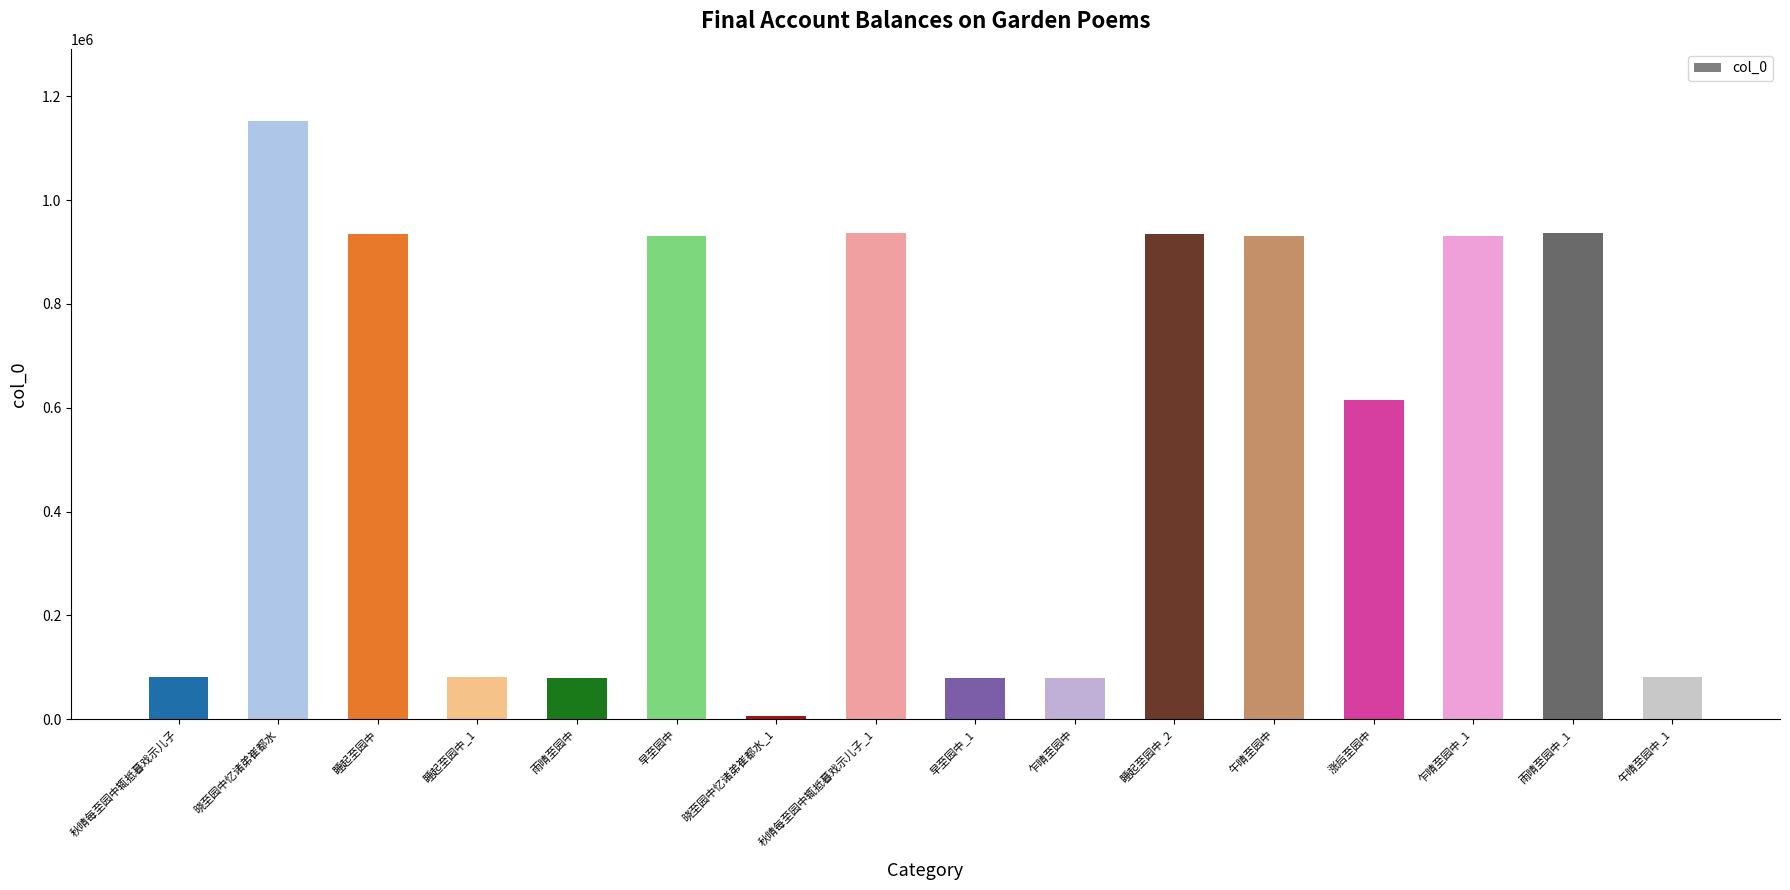

True or false: the data shows 5890 at 晓至园中忆诸弟崔都水_1.

True